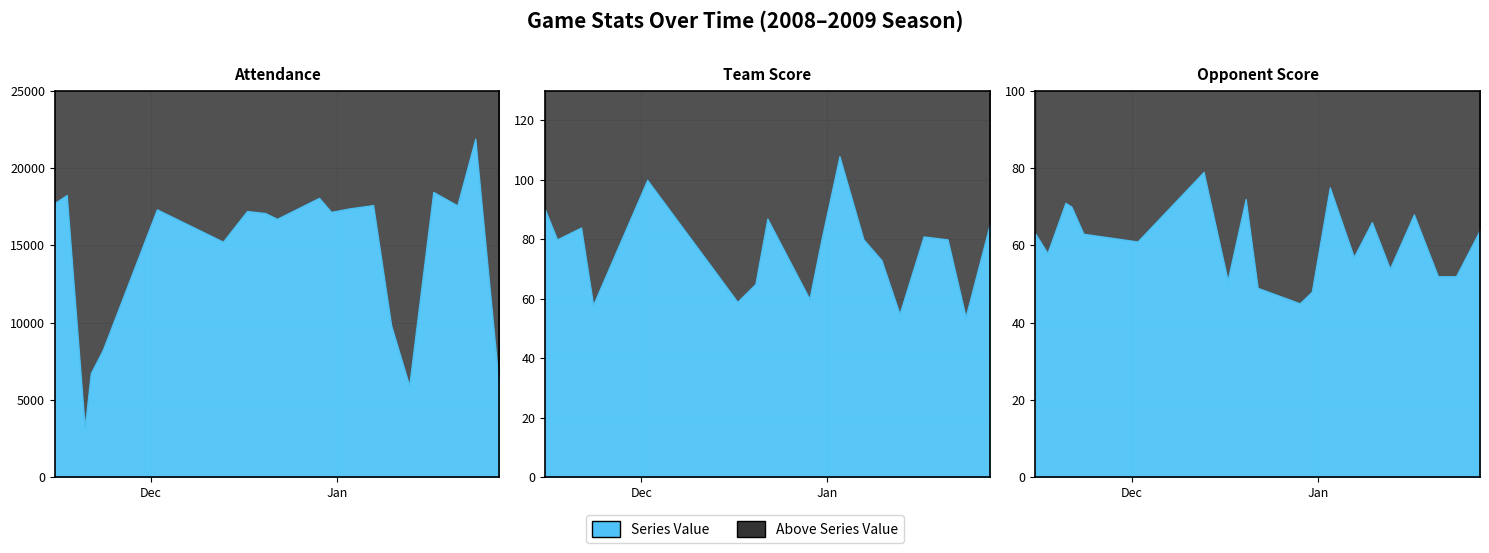

What is the difference between the second highest and second lowest values in the Team Score series?

45